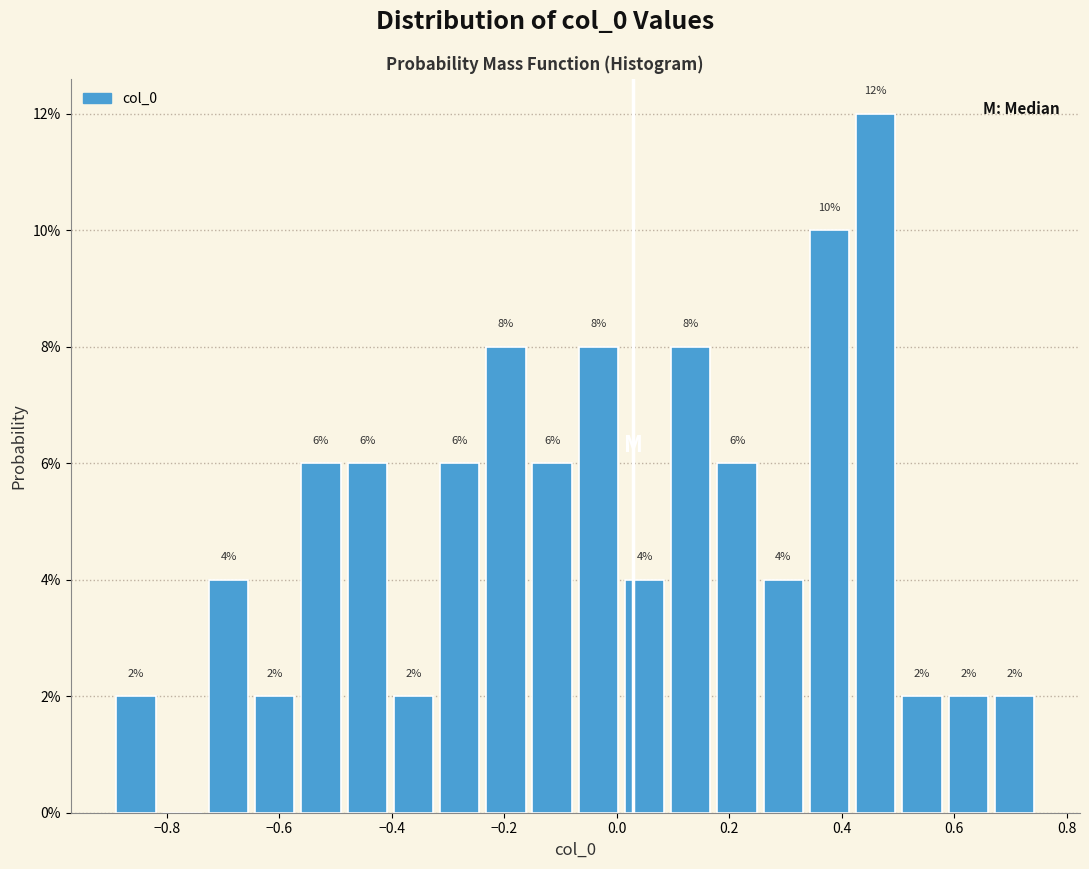

Over which range of the x-axis is the bar tallest?

0.42 to 0.50